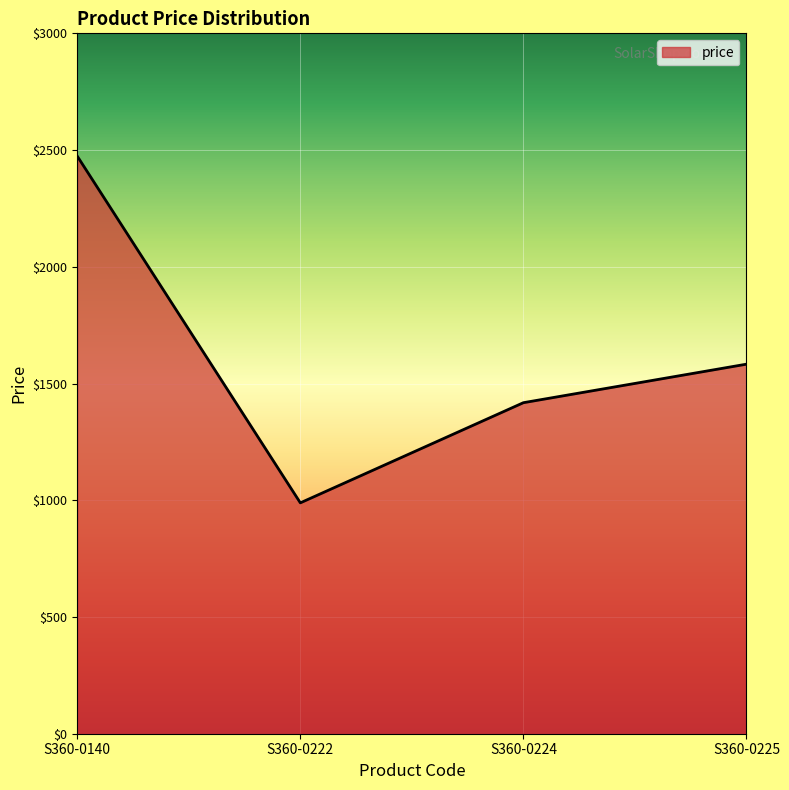

The chart shows a value of 1582.9 at S360-0225. True or false?

True